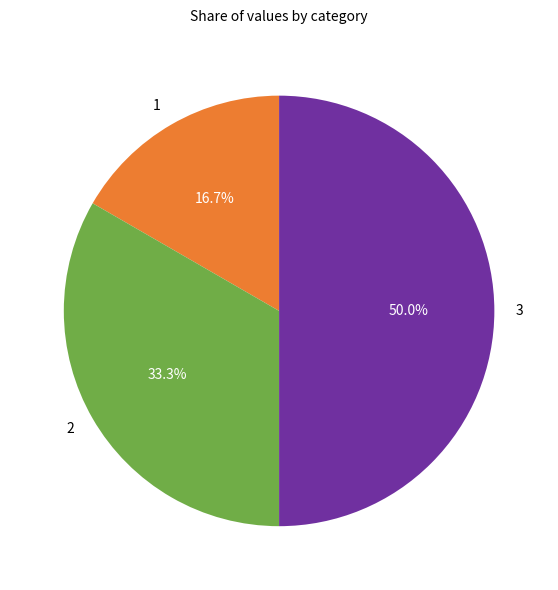

Does 2 represent more than half of the total?

No